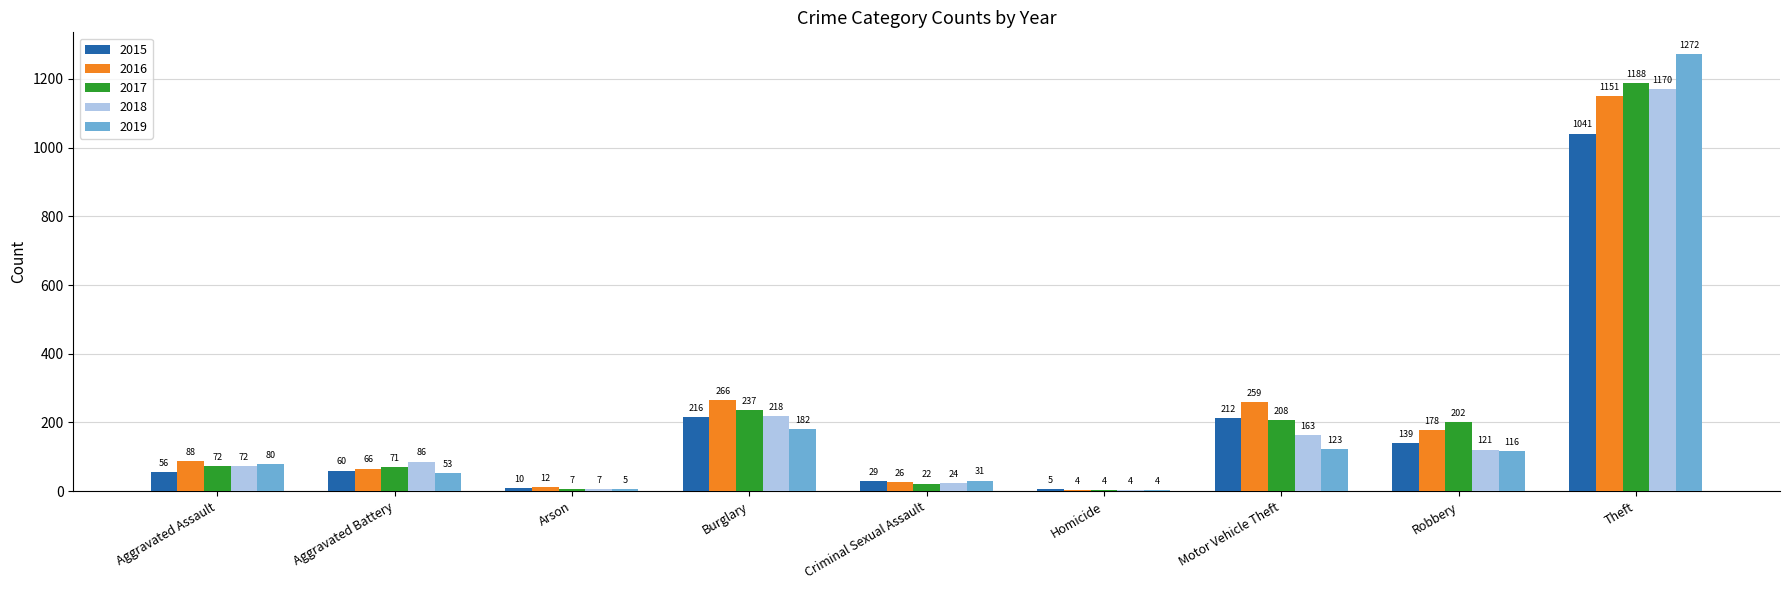

How many groups of bars are there?

9